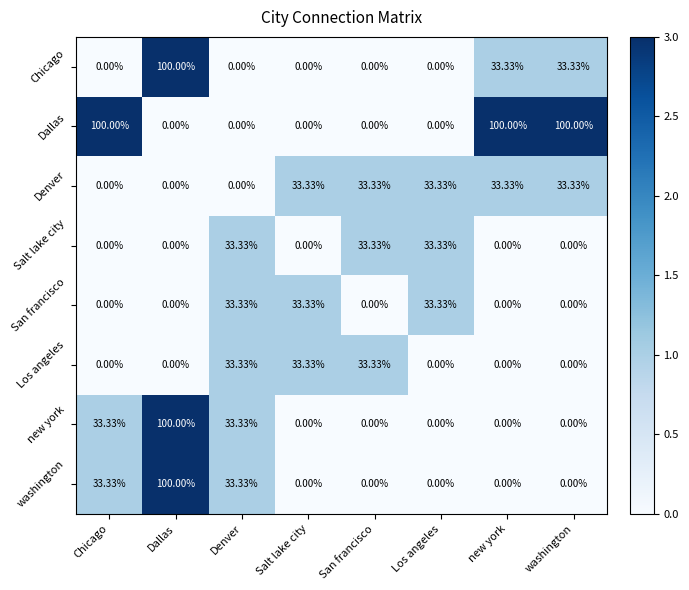

How many distinct data groups are displayed?

8